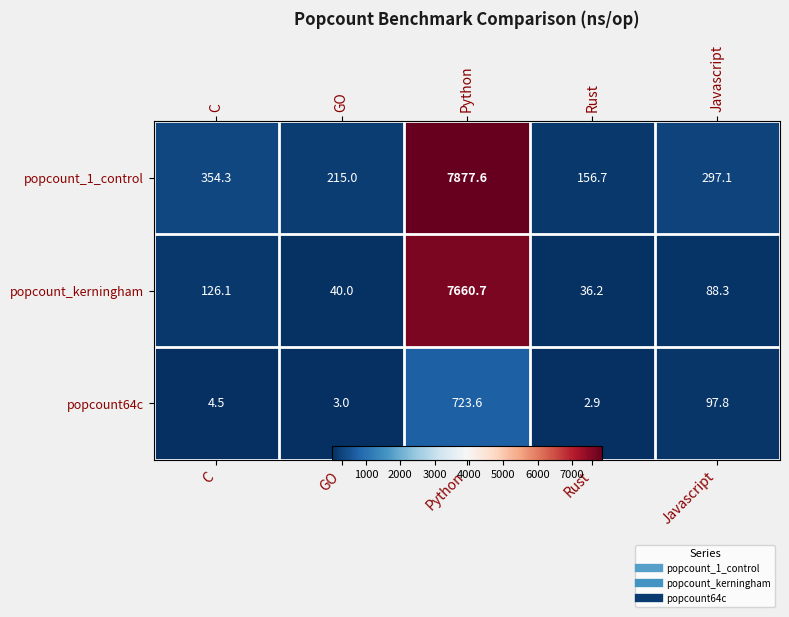

Between GO and Rust, which is larger?

GO